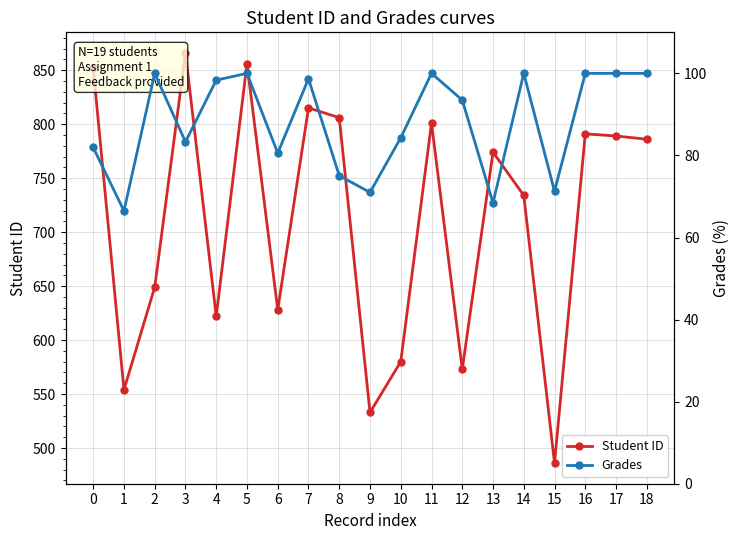

What is the highest value of the Grades series?

100.0